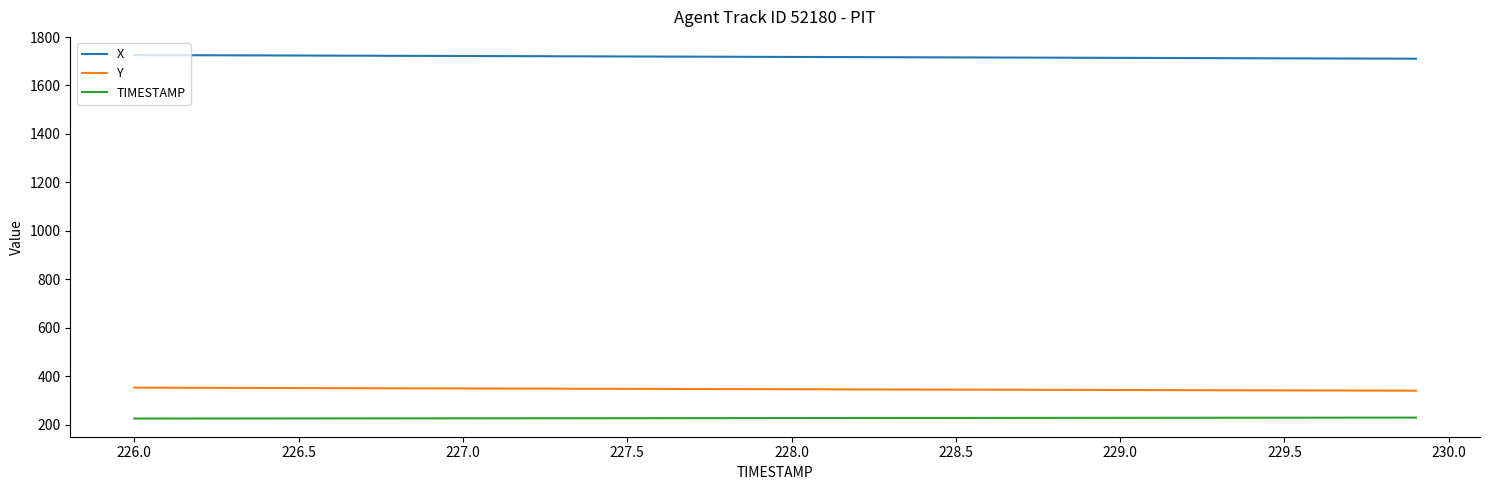

What is the highest value of the X series?

1725.5